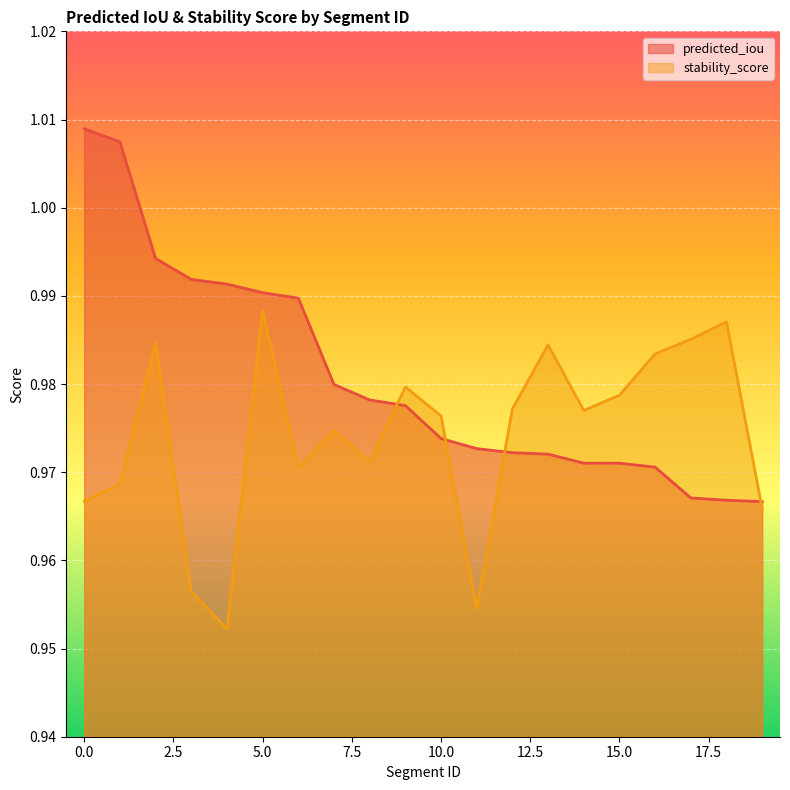

The predicted_iou series shows 1.0 at 19. True or false?

True